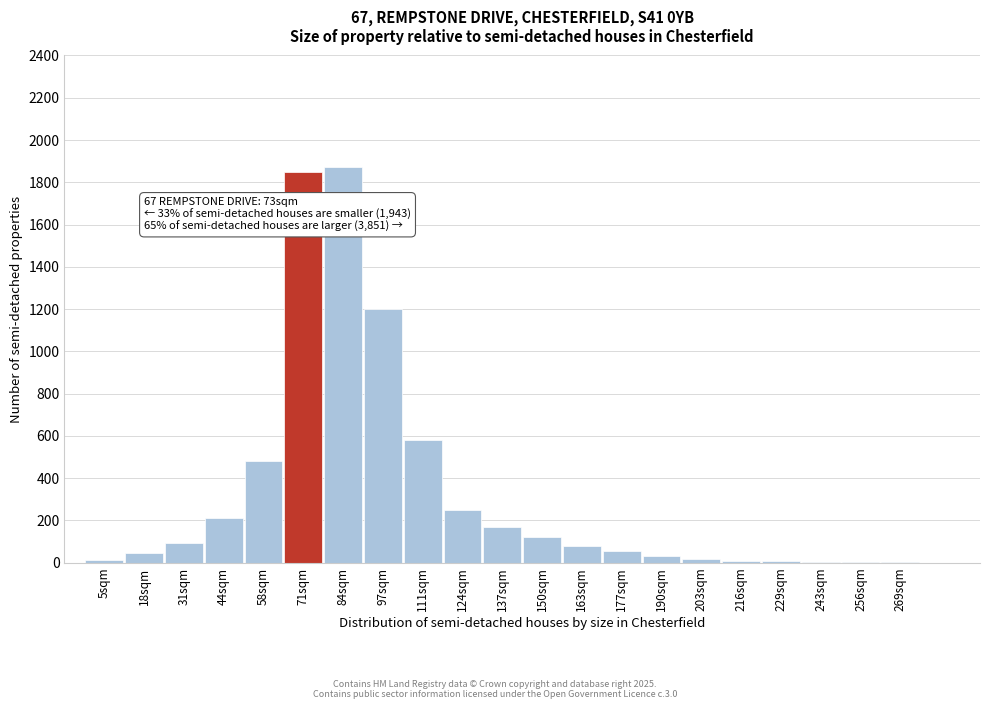

Where is the data nearest to the value 936?

97sqm